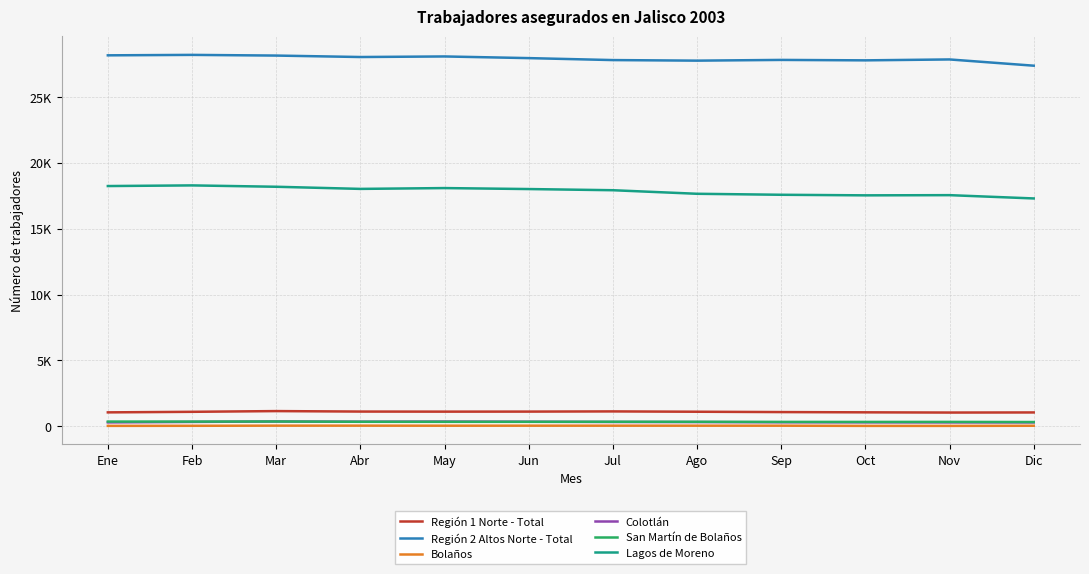

True or false: Colotlán has a value of 364 at May.

True